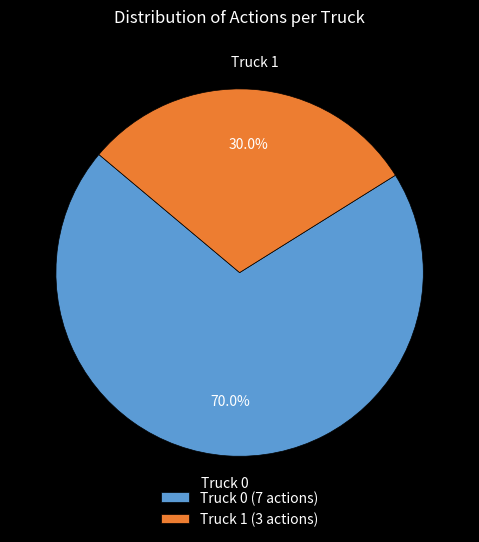

To the nearest percent, what percentage of the pie is Truck 1?

30%